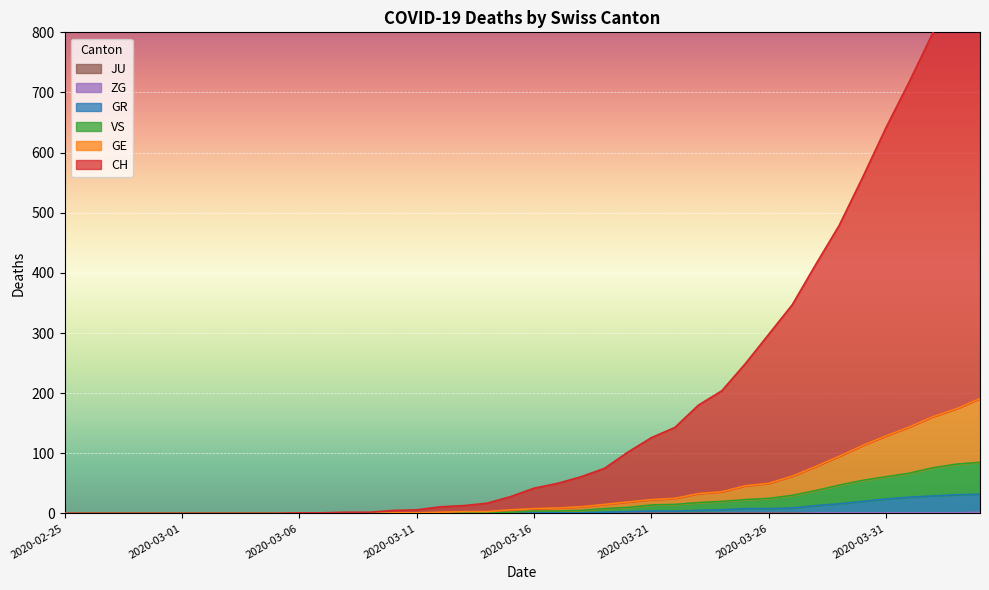

Reading right to left, transcribe all the data shown in this chart.

CH: 2020-04-04=958	2020-04-03=874	2020-04-02=800	2020-04-01=719	2020-03-31=642	2020-03-30=559	2020-03-29=479	2020-03-28=414	2020-03-27=347	2020-03-26=298	2020-03-25=249	2020-03-24=204	2020-03-23=180	2020-03-22=143	2020-03-21=126	2020-03-20=102	2020-03-19=75	2020-03-18=61	2020-03-17=50	2020-03-16=42	2020-03-15=28	2020-03-14=17	2020-03-13=13	2020-03-12=11	2020-03-11=6	2020-03-10=5	2020-03-09=2	2020-03-08=2	2020-03-07=1	2020-03-06=1	2020-03-05=0	2020-03-04=0	2020-03-03=0	2020-03-02=0	2020-03-01=0	2020-02-29=0	2020-02-28=0	2020-02-27=0	2020-02-26=0	2020-02-25=0
GE: 2020-04-04=191	2020-04-03=174	2020-04-02=161	2020-04-01=144	2020-03-31=129	2020-03-30=113	2020-03-29=95	2020-03-28=78	2020-03-27=62	2020-03-26=50	2020-03-25=46	2020-03-24=36	2020-03-23=33	2020-03-22=25	2020-03-21=23	2020-03-20=19	2020-03-19=15	2020-03-18=11	2020-03-17=9	2020-03-16=8	2020-03-15=6	2020-03-14=3	2020-03-13=3	2020-03-12=2	2020-03-11=1	2020-03-10=1	2020-03-09=0	2020-03-08=0	2020-03-07=0	2020-03-06=0	2020-03-05=0	2020-03-04=0	2020-03-03=0	2020-03-02=0	2020-03-01=0	2020-02-29=0	2020-02-28=0	2020-02-27=0	2020-02-26=0	2020-02-25=0
GR: 2020-04-04=32	2020-04-03=31	2020-04-02=29	2020-04-01=27	2020-03-31=24	2020-03-30=20	2020-03-29=16	2020-03-28=13	2020-03-27=9	2020-03-26=8	2020-03-25=8	2020-03-24=6	2020-03-23=5	2020-03-22=4	2020-03-21=4	2020-03-20=3	2020-03-19=2	2020-03-18=1	2020-03-17=1	2020-03-16=1	2020-03-15=0	2020-03-14=0	2020-03-13=0	2020-03-12=0	2020-03-11=0	2020-03-10=0	2020-03-09=0	2020-03-08=0	2020-03-07=0	2020-03-06=0	2020-03-05=0	2020-03-04=0	2020-03-03=0	2020-03-02=0	2020-03-01=0	2020-02-29=0	2020-02-28=0	2020-02-27=0	2020-02-26=0	2020-02-25=0
ZG: 2020-04-04=2	2020-04-03=1	2020-04-02=1	2020-04-01=1	2020-03-31=1	2020-03-30=1	2020-03-29=1	2020-03-28=1	2020-03-27=0	2020-03-26=0	2020-03-25=0	2020-03-24=0	2020-03-23=0	2020-03-22=0	2020-03-21=0	2020-03-20=0	2020-03-19=0	2020-03-18=0	2020-03-17=0	2020-03-16=0	2020-03-15=0	2020-03-14=0	2020-03-13=0	2020-03-12=0	2020-03-11=0	2020-03-10=0	2020-03-09=0	2020-03-08=0	2020-03-07=0	2020-03-06=0	2020-03-05=0	2020-03-04=0	2020-03-03=0	2020-03-02=0	2020-03-01=0	2020-02-29=0	2020-02-28=0	2020-02-27=0	2020-02-26=0	2020-02-25=0
VS: 2020-04-04=85	2020-04-03=82	2020-04-02=76	2020-04-01=67	2020-03-31=61	2020-03-30=55	2020-03-29=47	2020-03-28=38	2020-03-27=30	2020-03-26=25	2020-03-25=23	2020-03-24=20	2020-03-23=18	2020-03-22=15	2020-03-21=14	2020-03-20=10	2020-03-19=8	2020-03-18=5	2020-03-17=4	2020-03-16=4	2020-03-15=2	2020-03-14=1	2020-03-13=1	2020-03-12=0	2020-03-11=0	2020-03-10=0	2020-03-09=0	2020-03-08=0	2020-03-07=0	2020-03-06=0	2020-03-05=0	2020-03-04=0	2020-03-03=0	2020-03-02=0	2020-03-01=0	2020-02-29=0	2020-02-28=0	2020-02-27=0	2020-02-26=0	2020-02-25=0